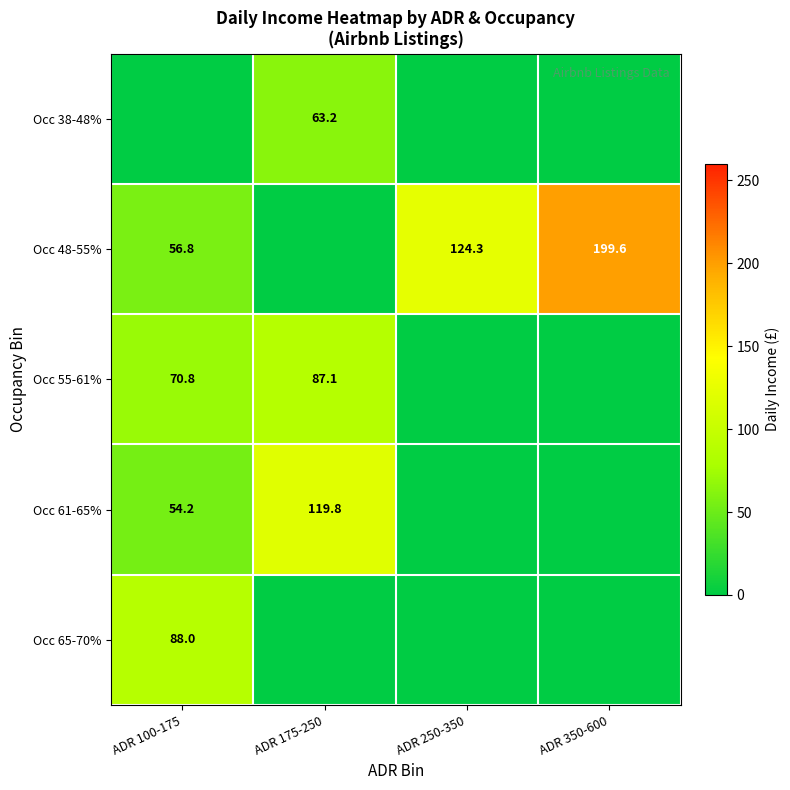

True or false: Occ 38-48% has a value of 63.2 at ADR 175-250.

True